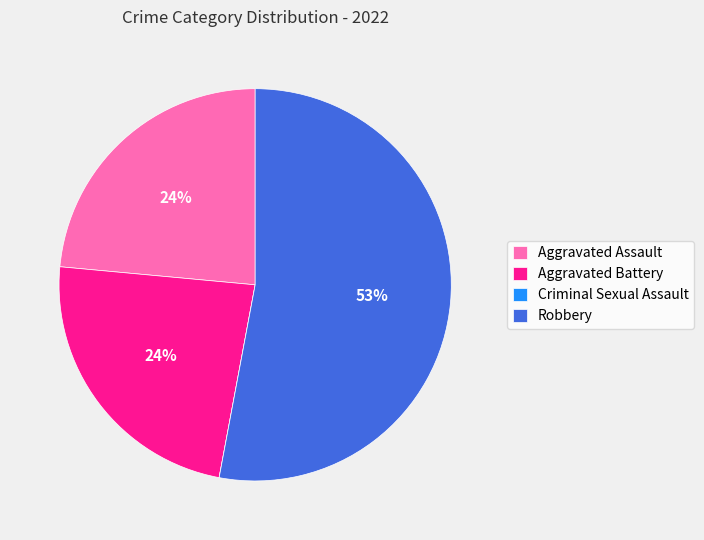

Which slice is the largest?

Robbery